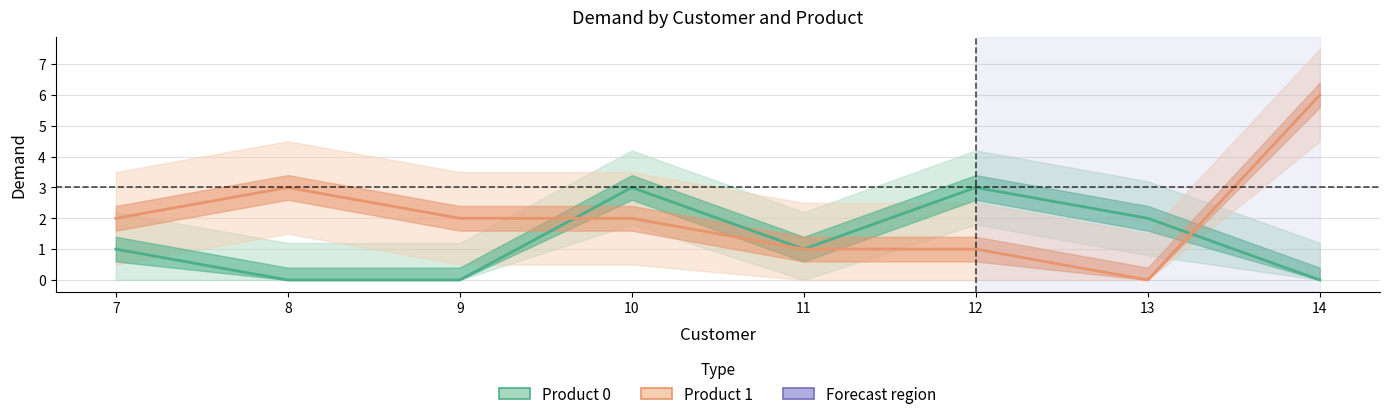

List the series in order of their peak value, lowest first.

Product 0, Product 1